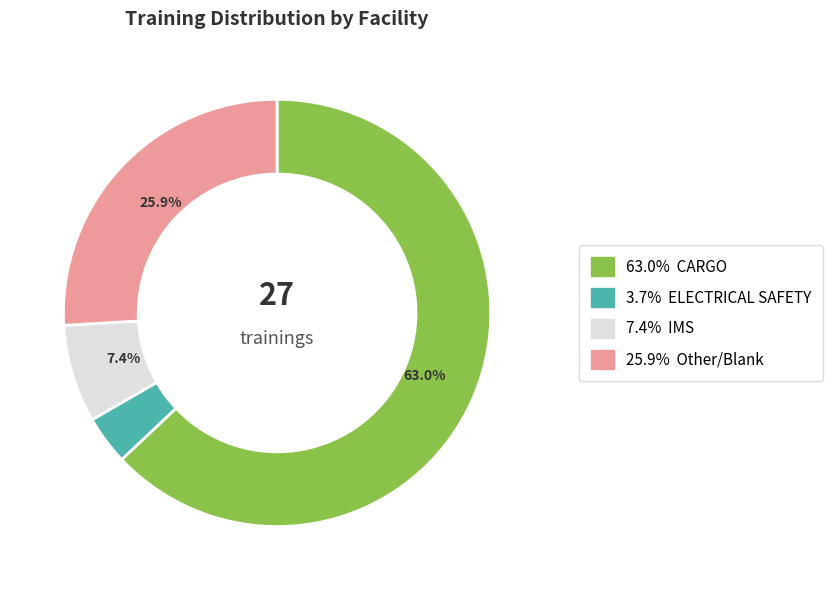

How many segments does this pie chart have?

4